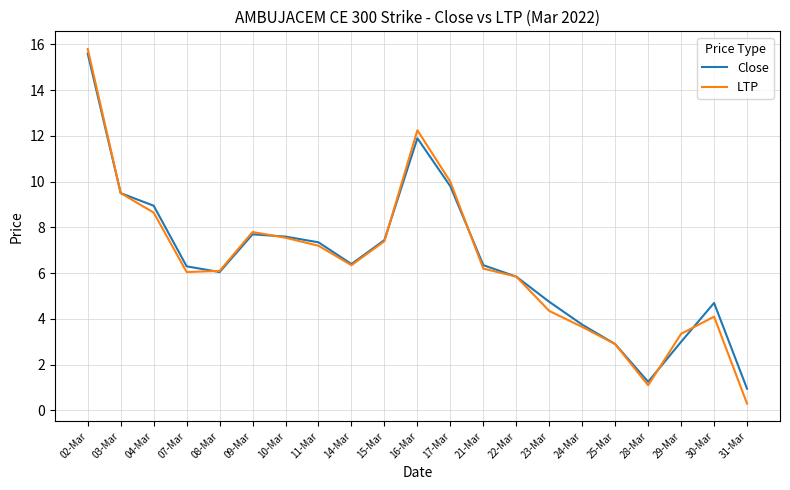

What is the difference between the highest and lowest values at 24-Mar?

0.1